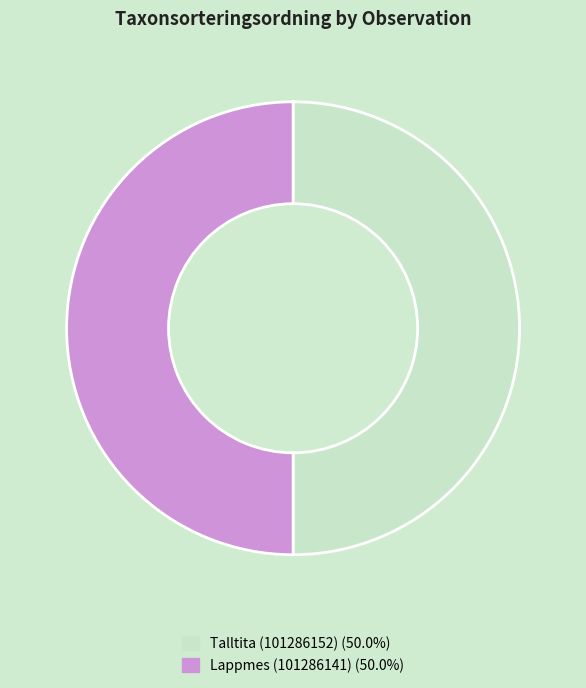

Do Lappmes (101286141) (50.0%) and Talltita (101286152) (50.0%) together represent more than half of the pie?

Yes